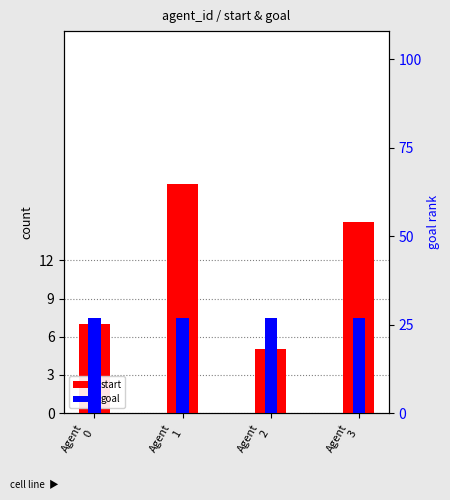

The start series shows 12 at Agent
1. True or false?

False